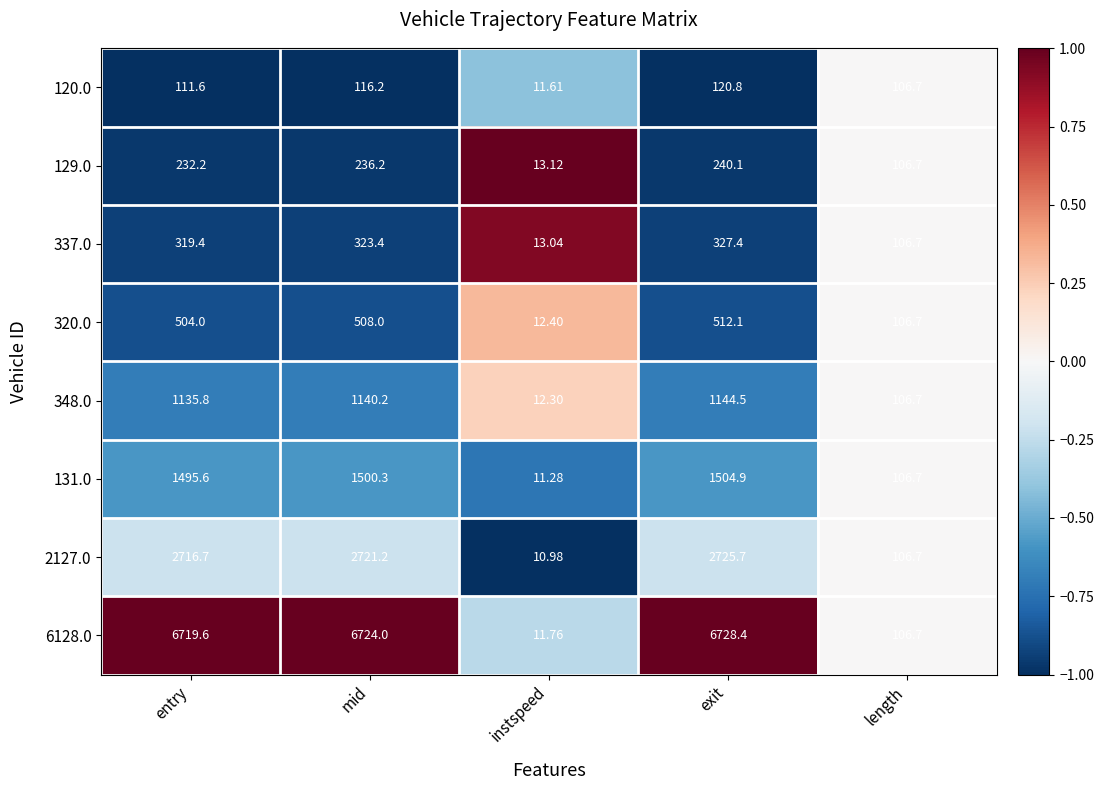

At which label is 348.0 closest to 578?

length